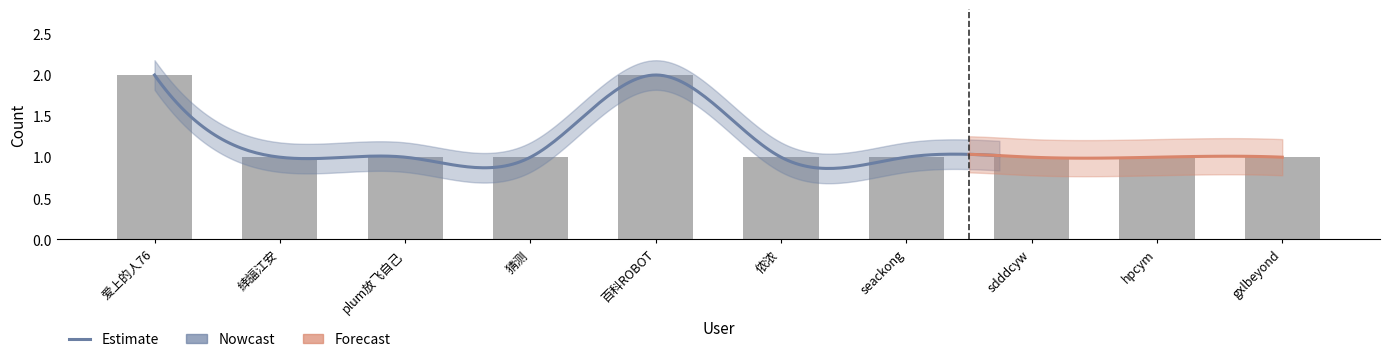

Reading left to right, extract all data points from this chart.

爱上的人76=2	緈諨江安=1	plum放飞自己=1	猜测=1	百科ROBOT=2	侬浓=1	seackong=1	sdddcyw=1	hpcym=1	gxlbeyond=1